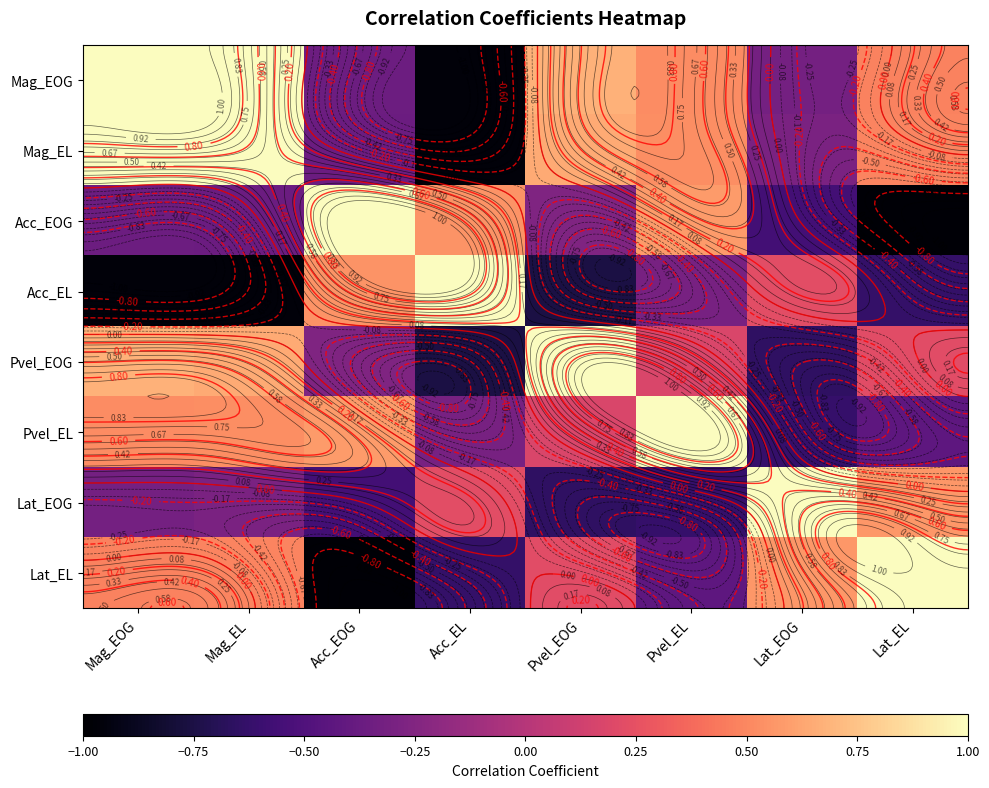

Between Acc_EOG and Lat_EL, which is larger?

Lat_EL